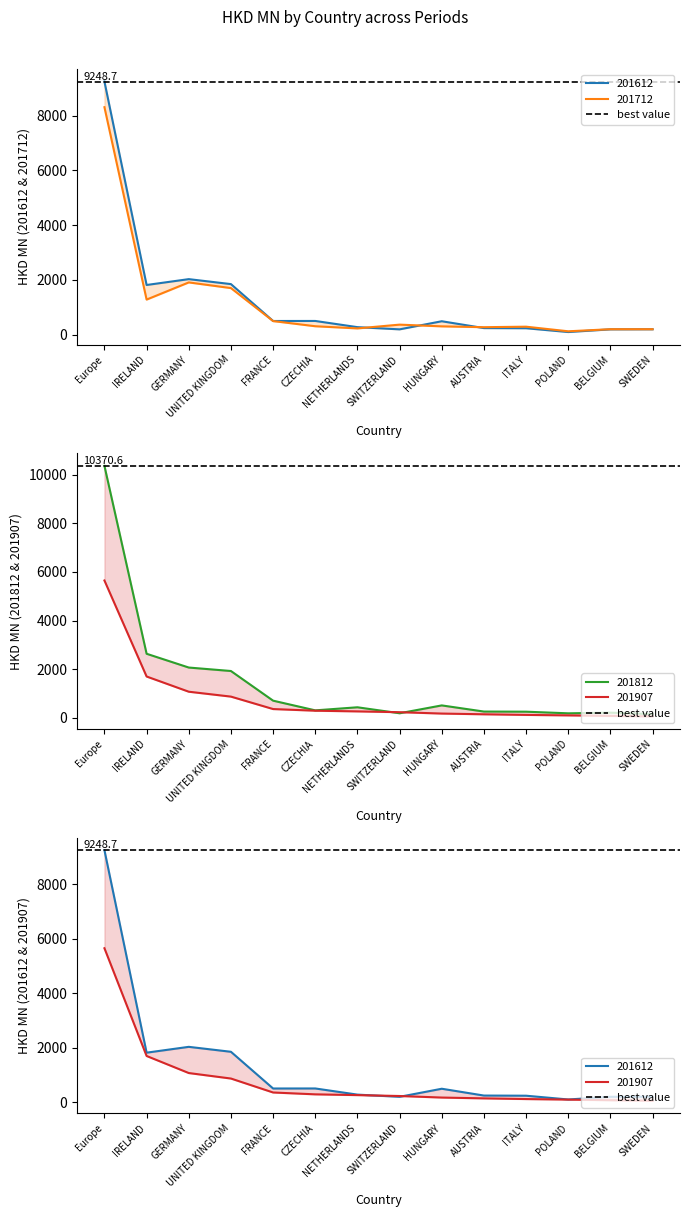

Is the value of 201812 at AUSTRIA greater than the value of 201612 at CZECHIA?

No